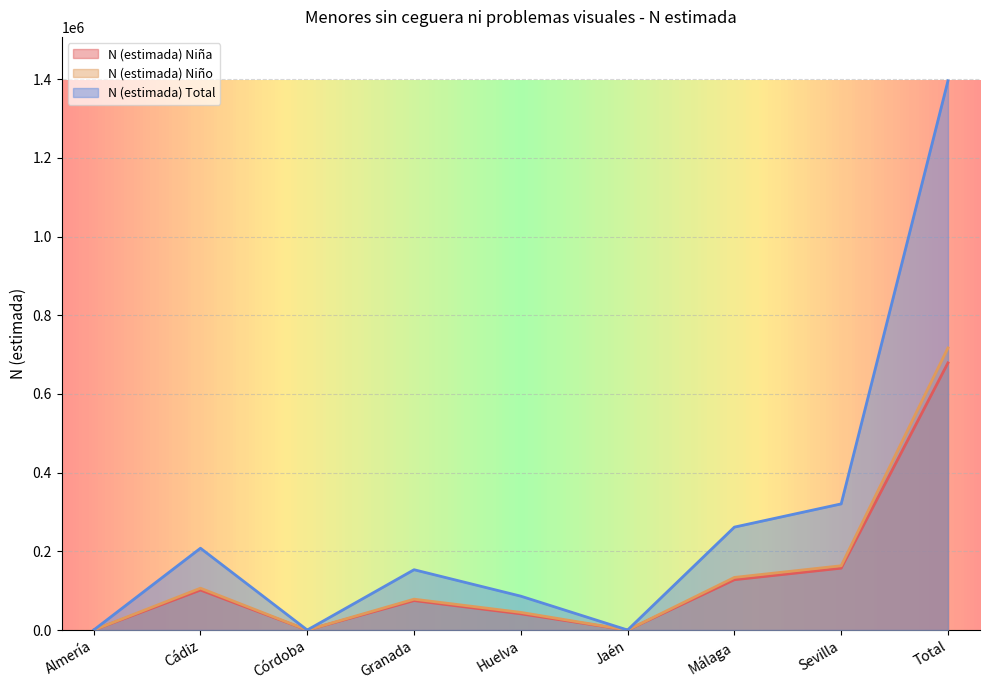

How many categories are shown in the chart?

9